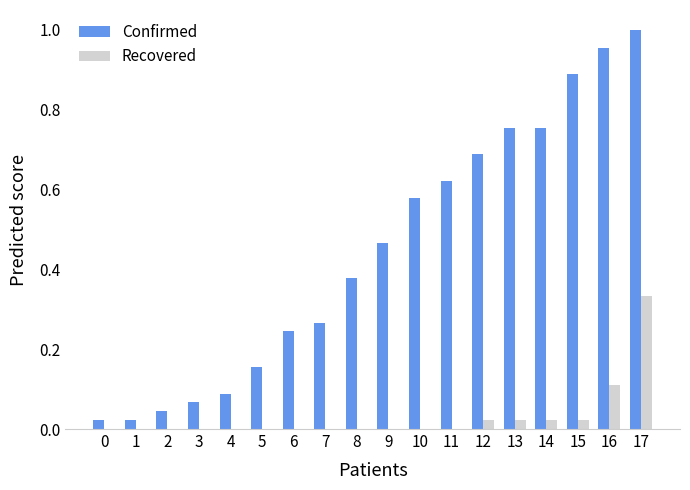

Between 10 and 11, which series saw the biggest shift?

Confirmed